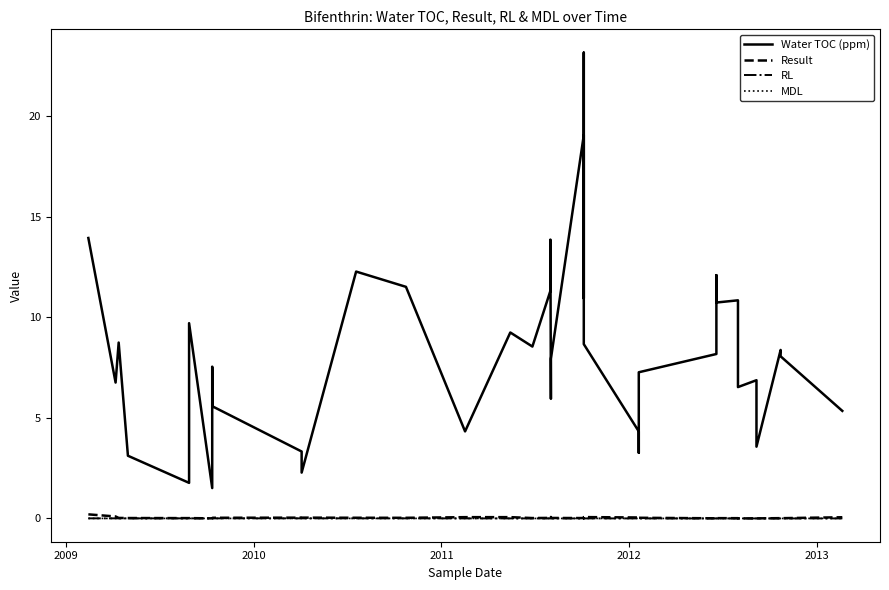

How many lines are shown in the chart?

4